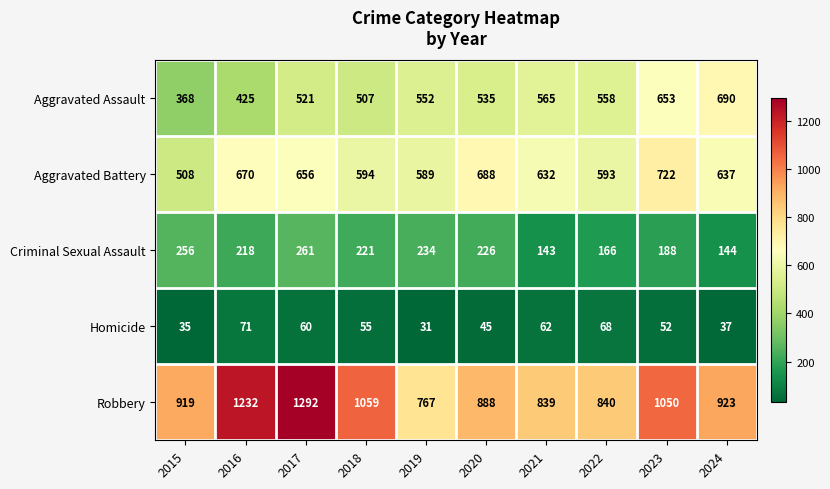

Between 2017 and 2023, which series saw the biggest shift?

Robbery